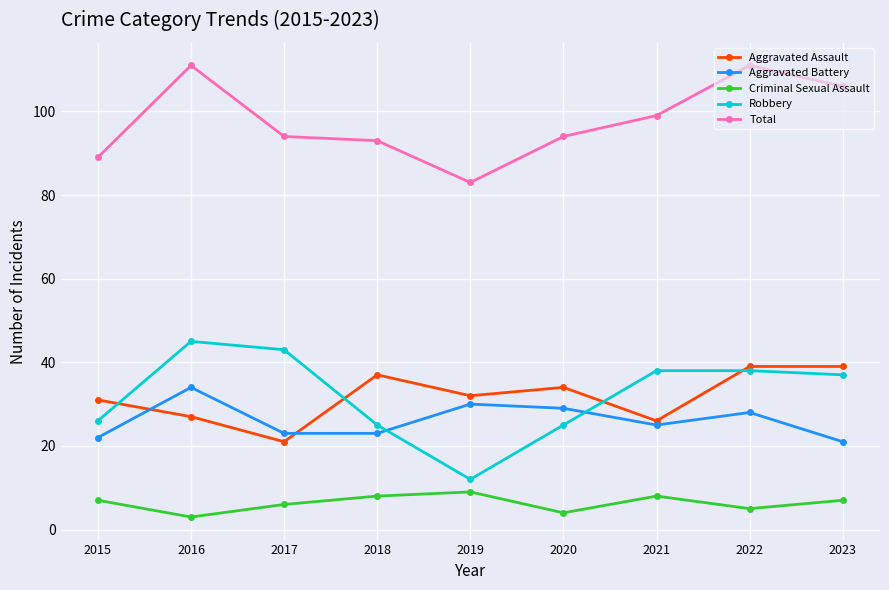

Which category has the lowest value in the Total series?

2019